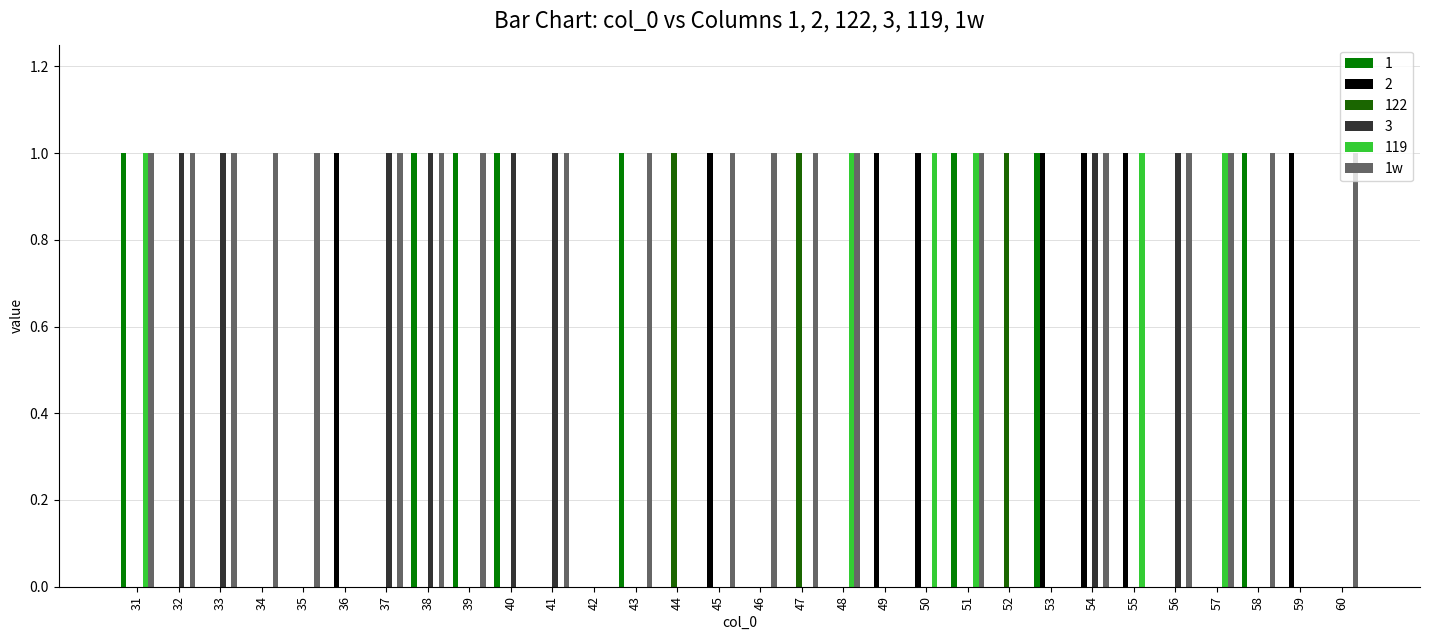

What is the maximum value shown in the chart?

1